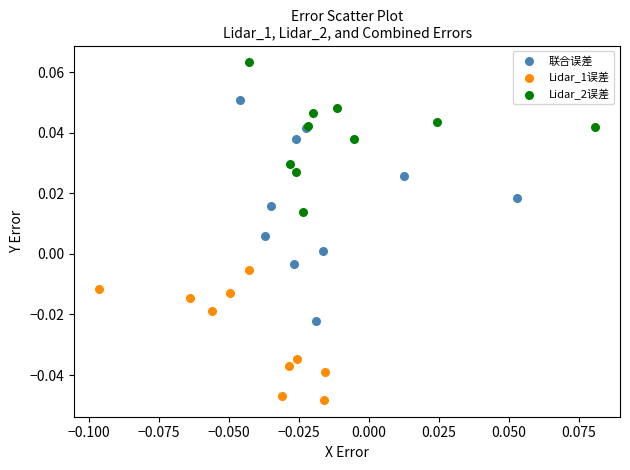

What are all the series names shown in the legend?

联合误差, Lidar_1误差, Lidar_2误差